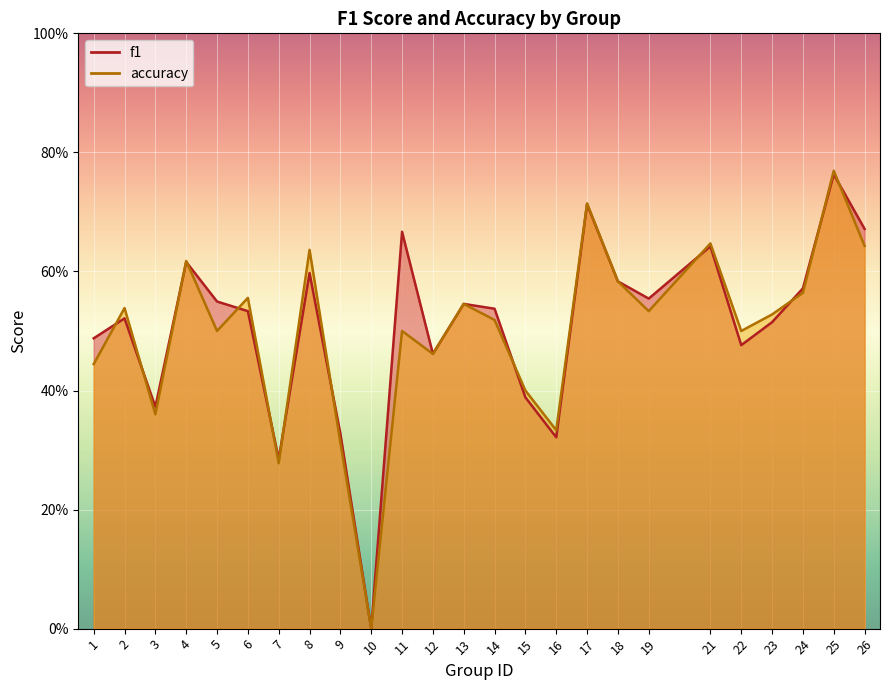

What is the value of the f1 point at the 18th from the left?

0.6